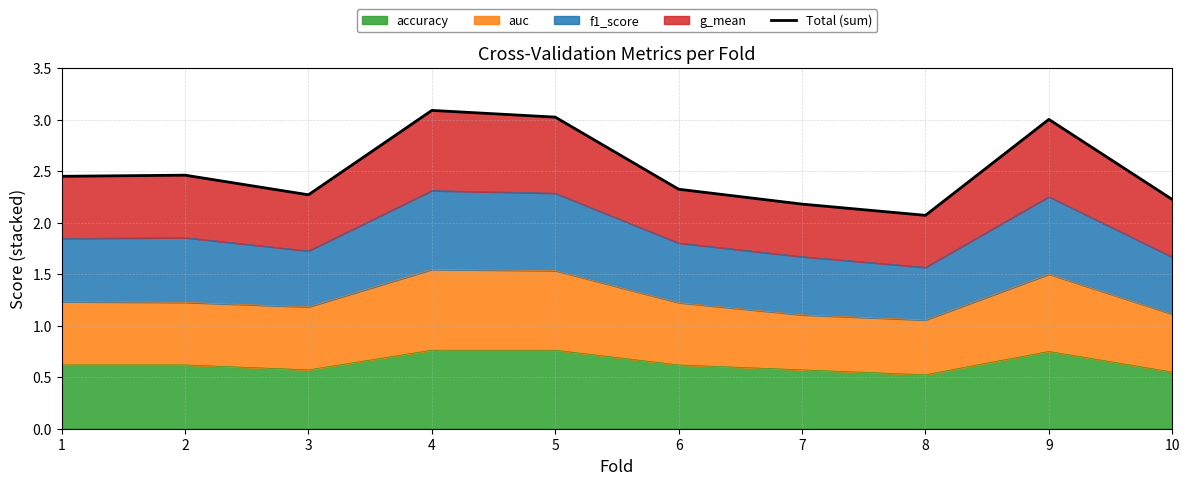

List the labels in order of value, smallest first.

8, 7, 10, 3, 6, 1, 2, 9, 5, 4